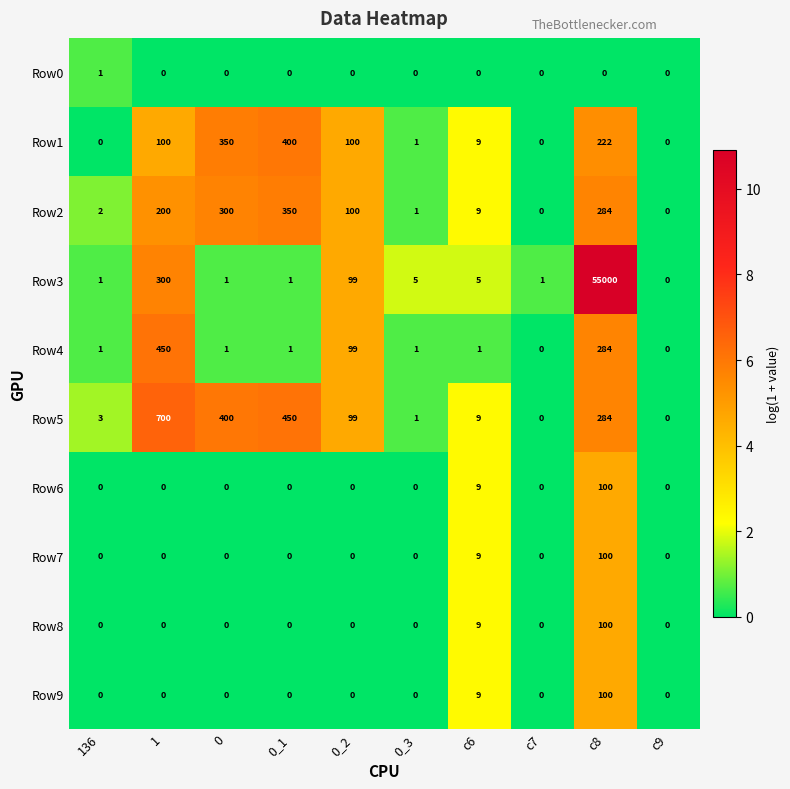

At which category is the sum across all series the highest?

c8